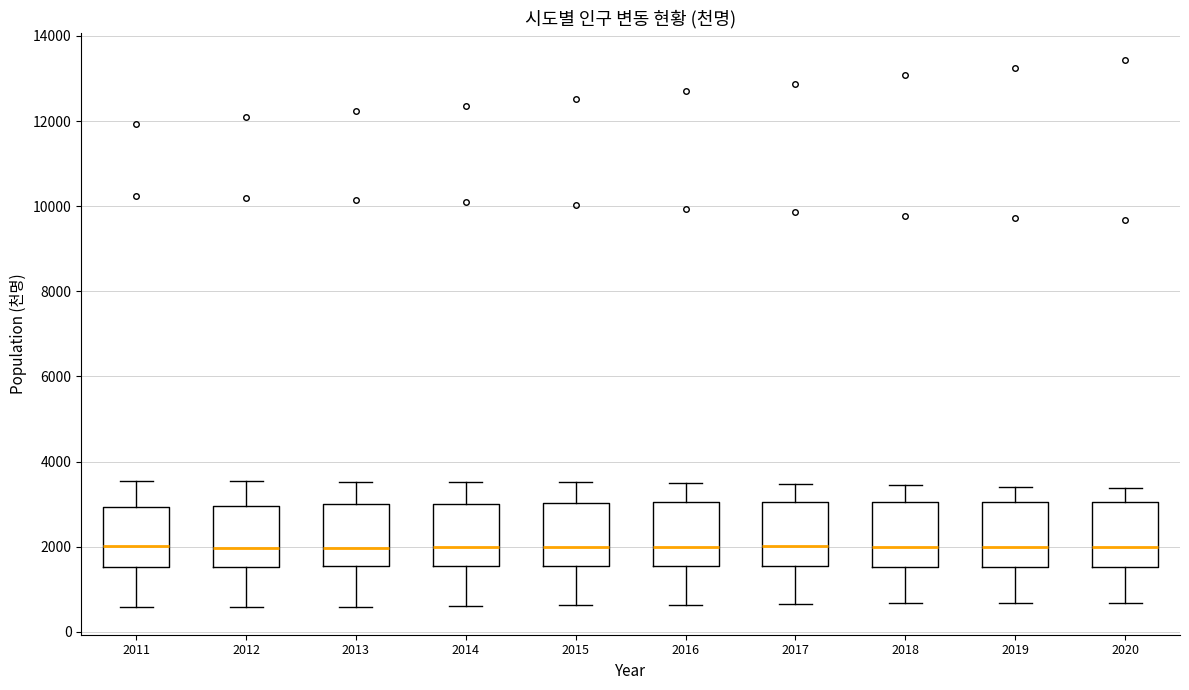

Where does the upper whisker of the box at x = 2020 end on the y-axis? The values are not printed on the chart, so give them approximately, as read against the axis.

3400